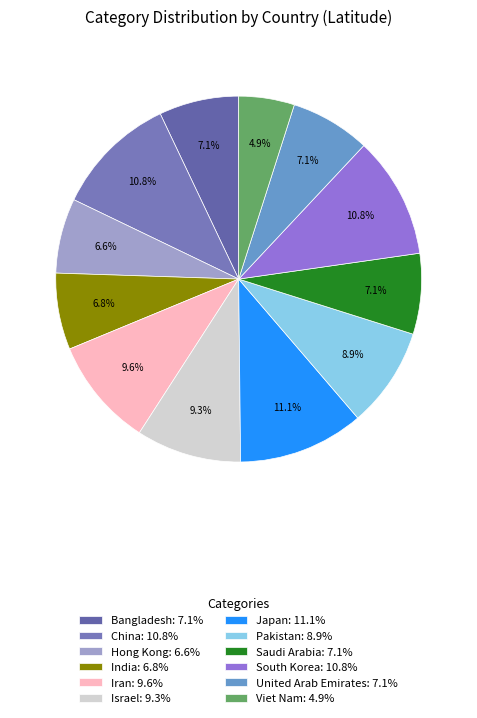

The South Korea slice represents 20% of the pie. True or false?

False